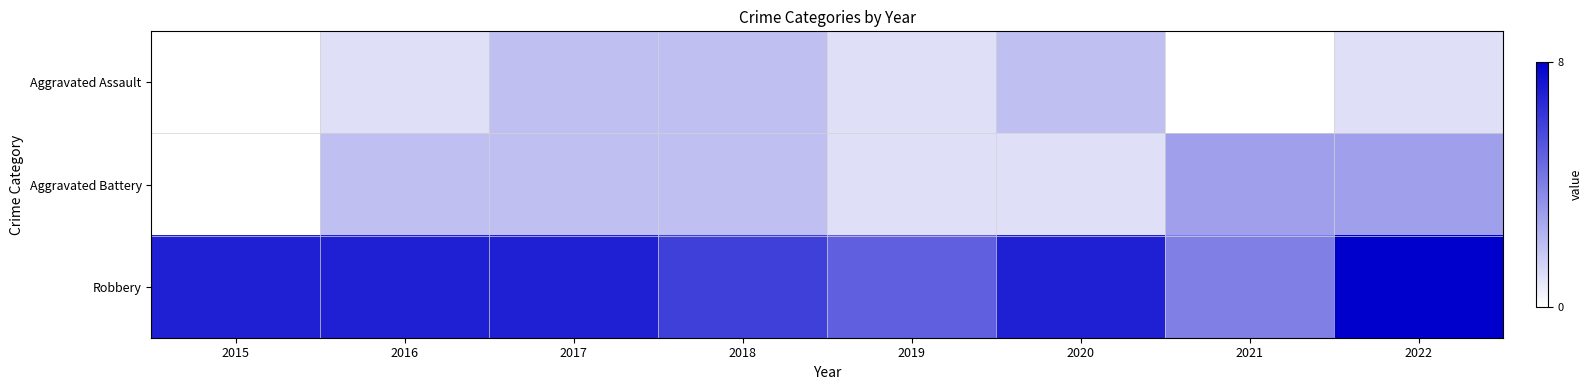

Reading right to left, transcribe all the data shown in this chart.

Aggravated Assault: 2022=1	2021=0	2020=2	2019=1	2018=2	2017=2	2016=1	2015=0
Aggravated Battery: 2022=3	2021=3	2020=1	2019=1	2018=2	2017=2	2016=2	2015=0
Robbery: 2022=8	2021=4	2020=7	2019=5	2018=6	2017=7	2016=7	2015=7